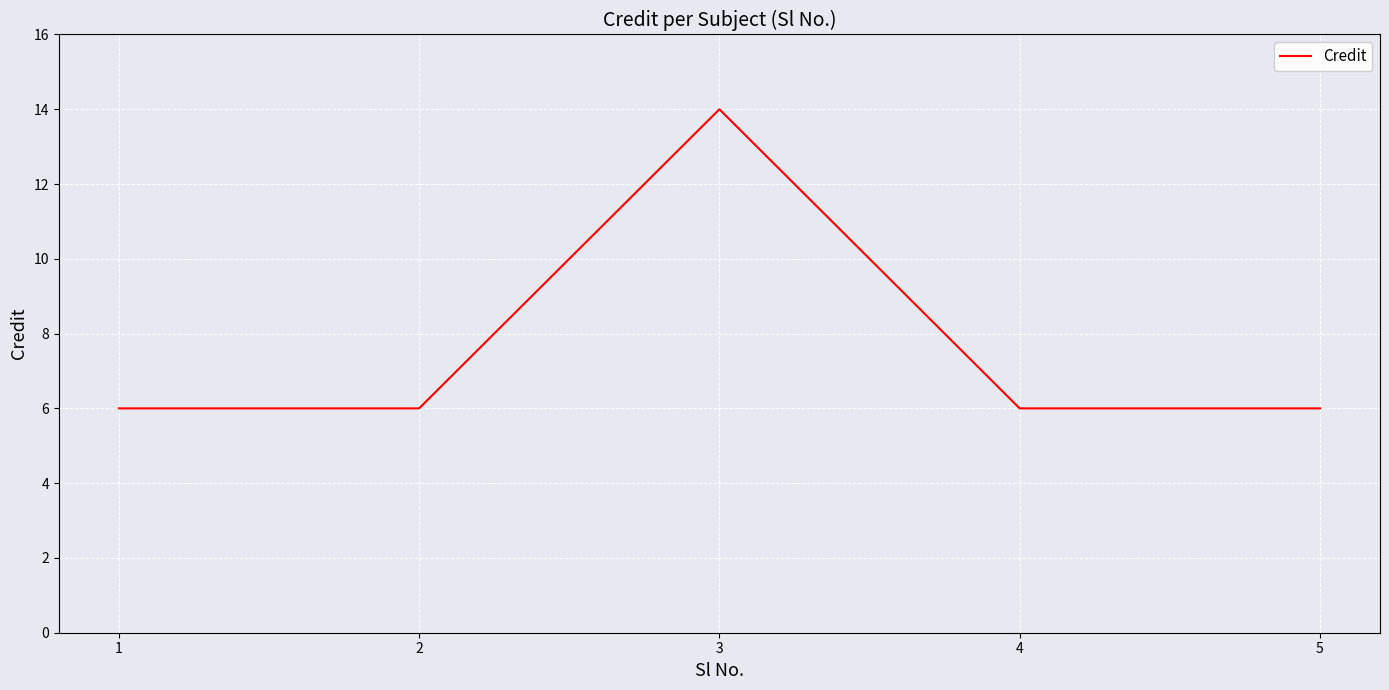

What is the ratio of the value at 3 to the value at 5?

2.3